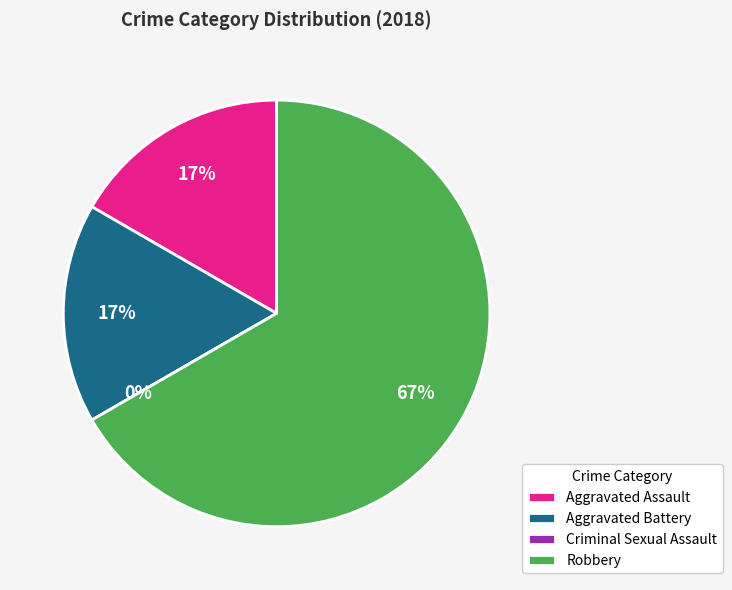

How many slices are in this pie chart?

4